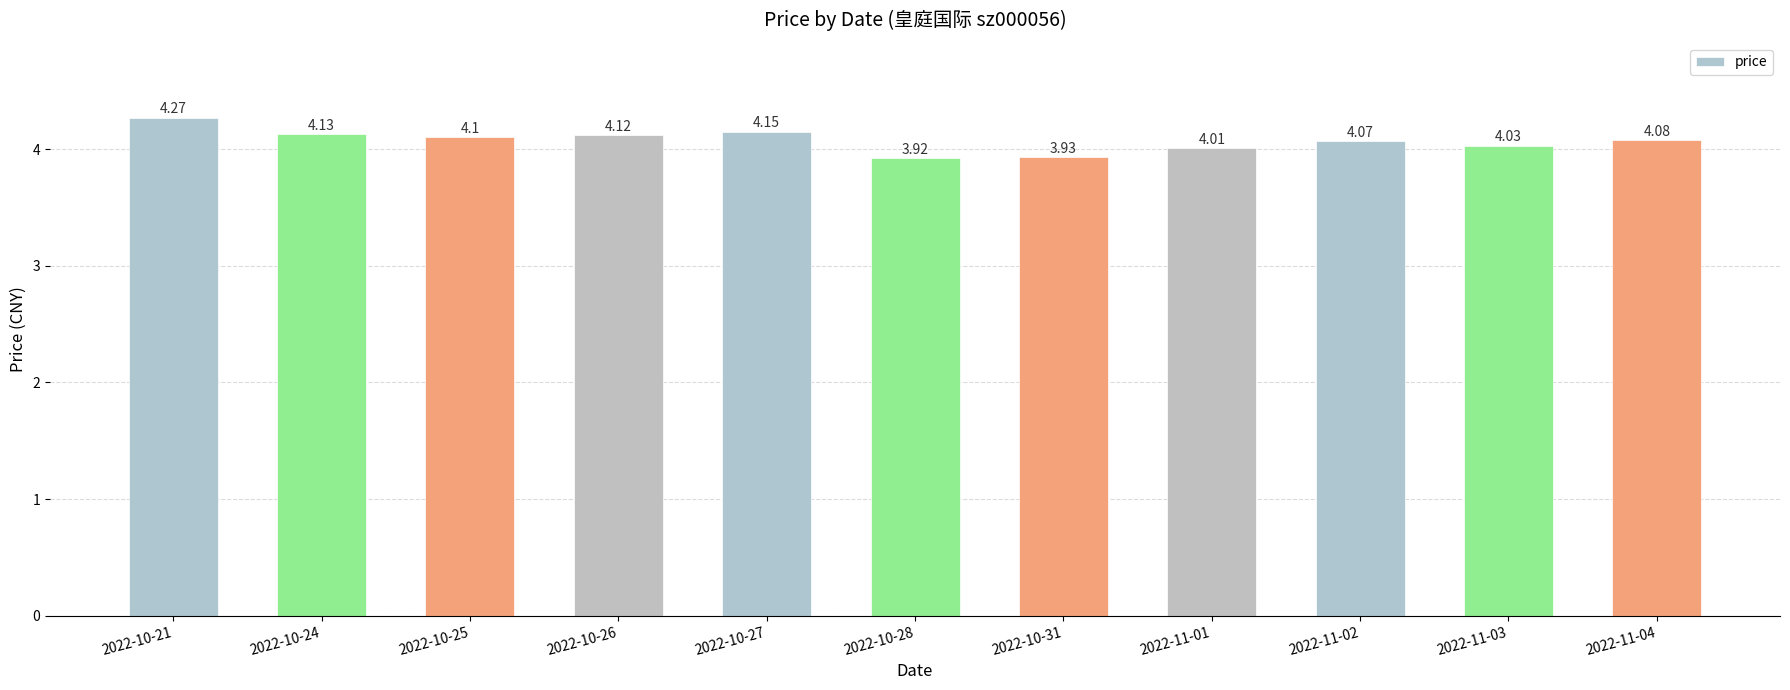

Rank the categories by value from highest to lowest.

2022-10-21, 2022-10-27, 2022-10-24, 2022-10-26, 2022-10-25, 2022-11-04, 2022-11-02, 2022-11-03, 2022-11-01, 2022-10-31, 2022-10-28